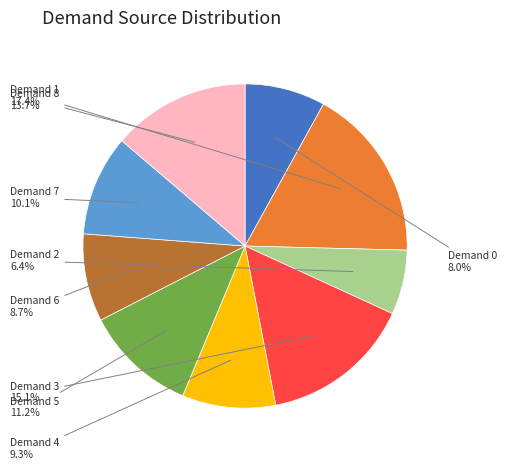

Count the number of slices in the pie.

9